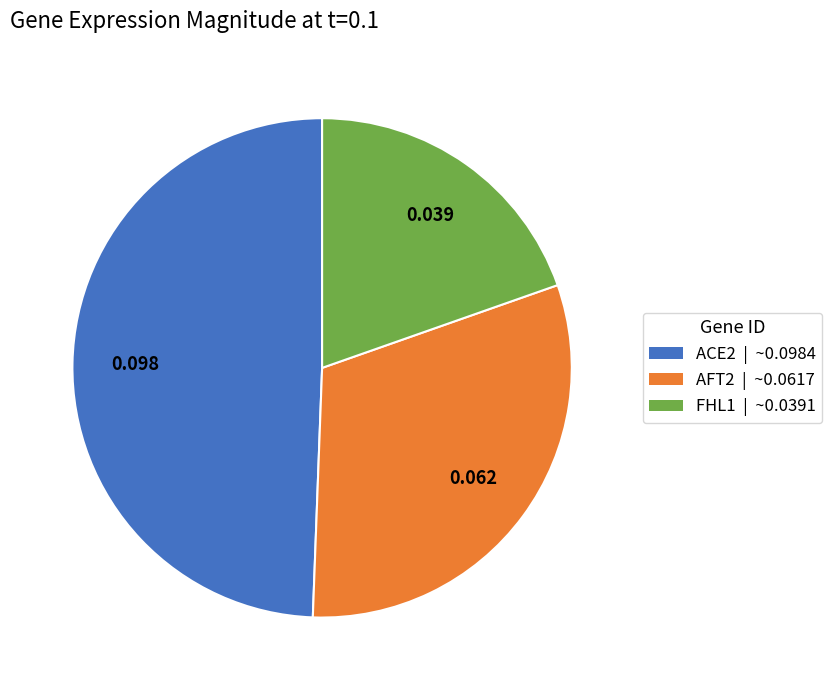

Is the sum of FHL1 and ACE2 greater than half?

Yes